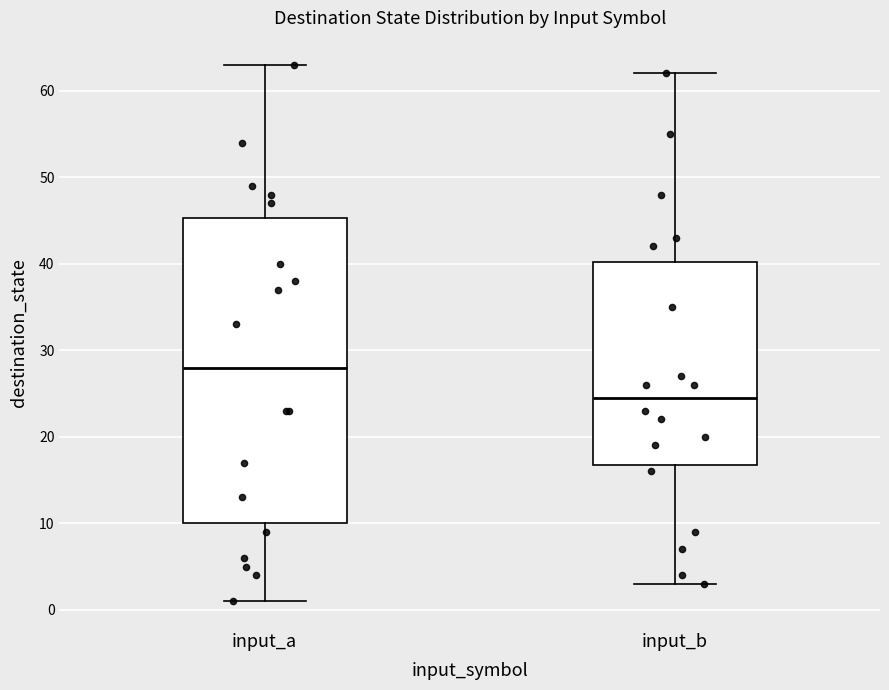

Where does the upper whisker of the box for input_b end on the y-axis? The values are not printed on the chart, so give them approximately, as read against the axis.

62